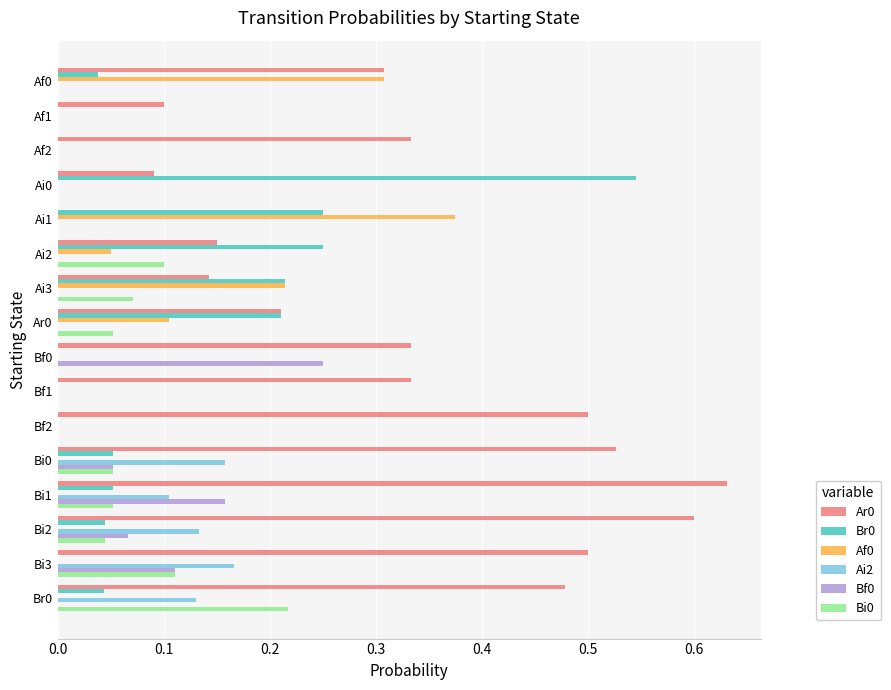

Which category has the highest value in the Af0 series?

Ai1